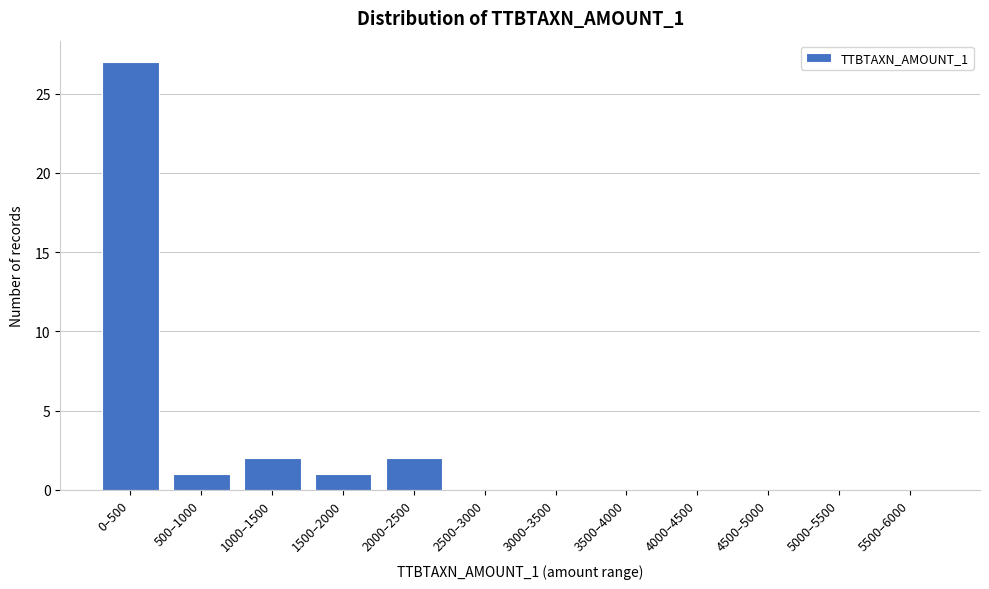

Reading right to left, transcribe all the data shown in this chart.

5500–6000=0	5000–5500=0	4500–5000=0	4000–4500=0	3500–4000=0	3000–3500=0	2500–3000=0	2000–2500=2	1500–2000=1	1000–1500=2	500–1000=1	0–500=27